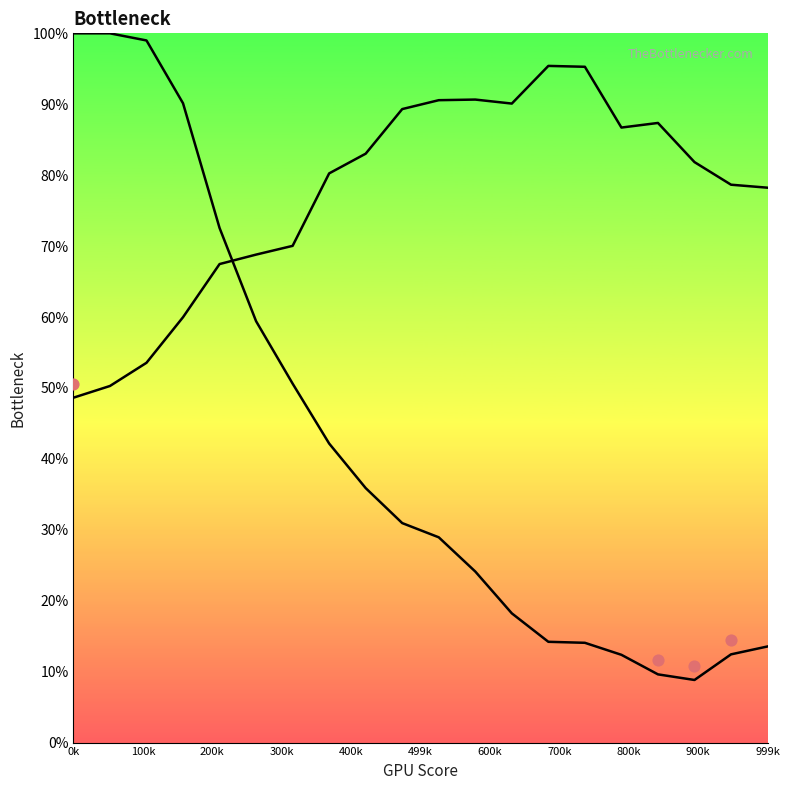

Which series has the widest spread of Y values?

Y0